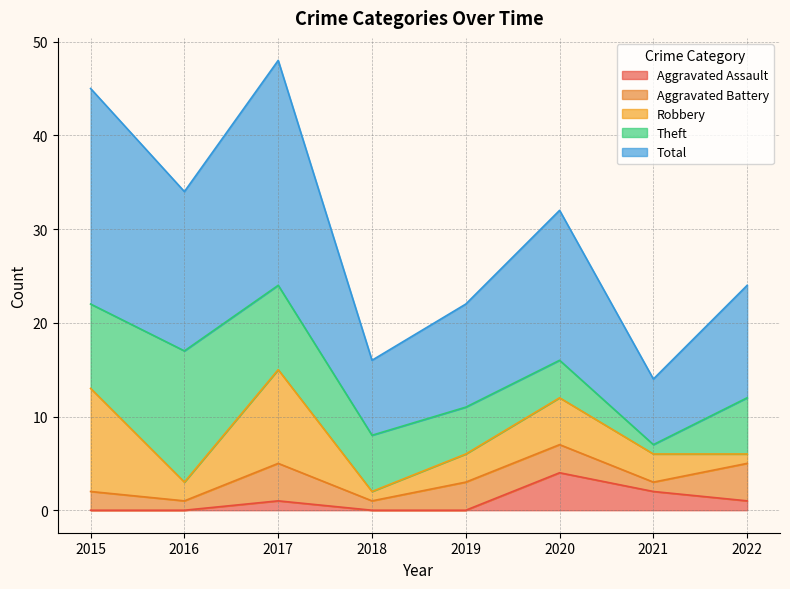

Is the value of Aggravated Battery at 2020 greater than the value of Theft at 2021?

Yes